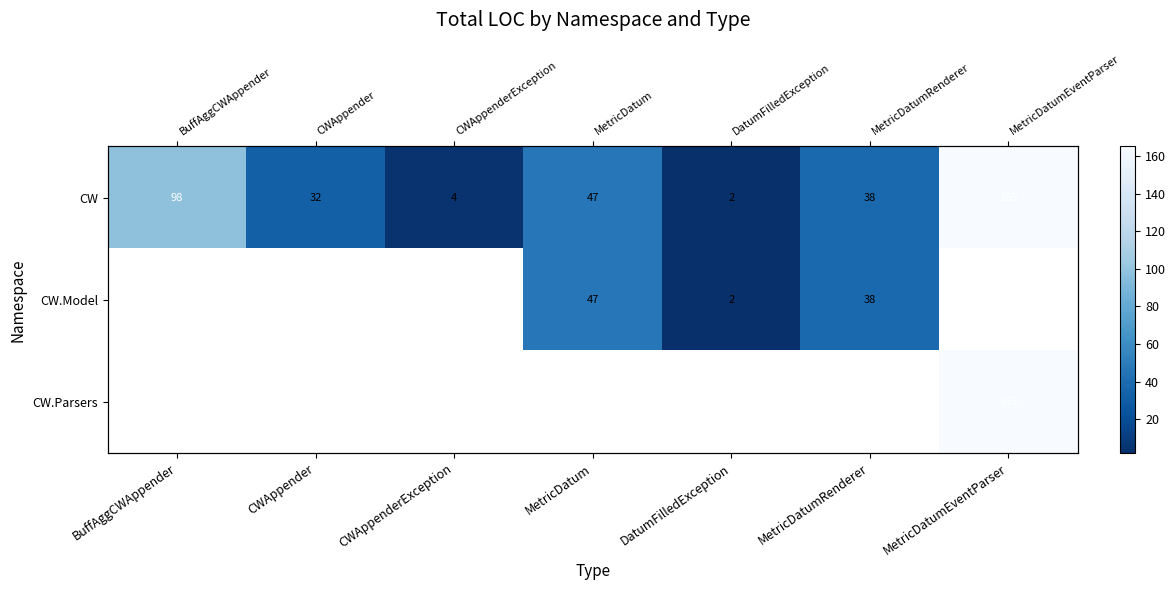

At which label does CW reach its peak?

MetricDatumEventParser